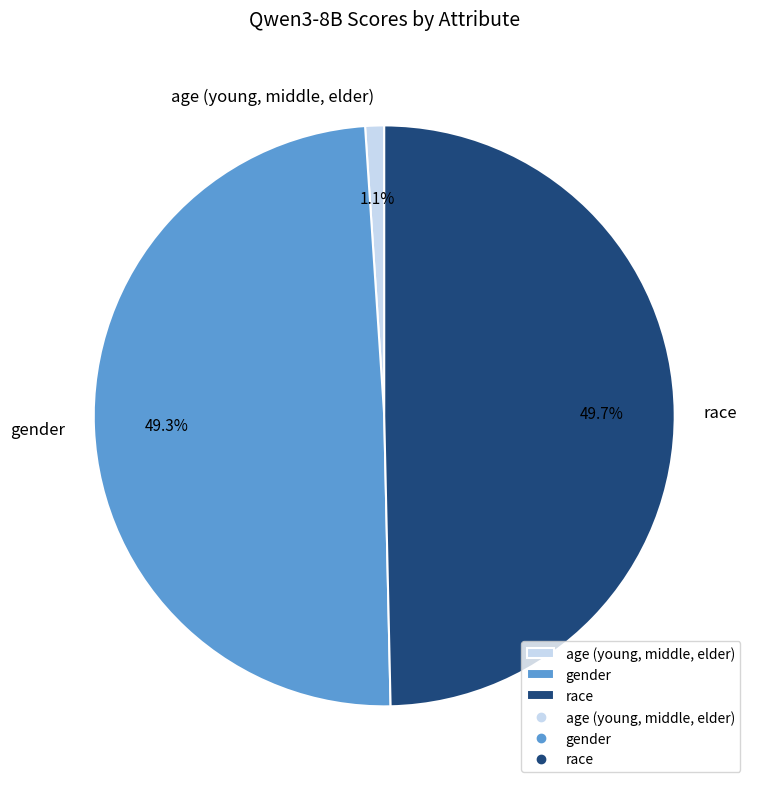

Between age (young, middle, elder) and race, which is larger?

race